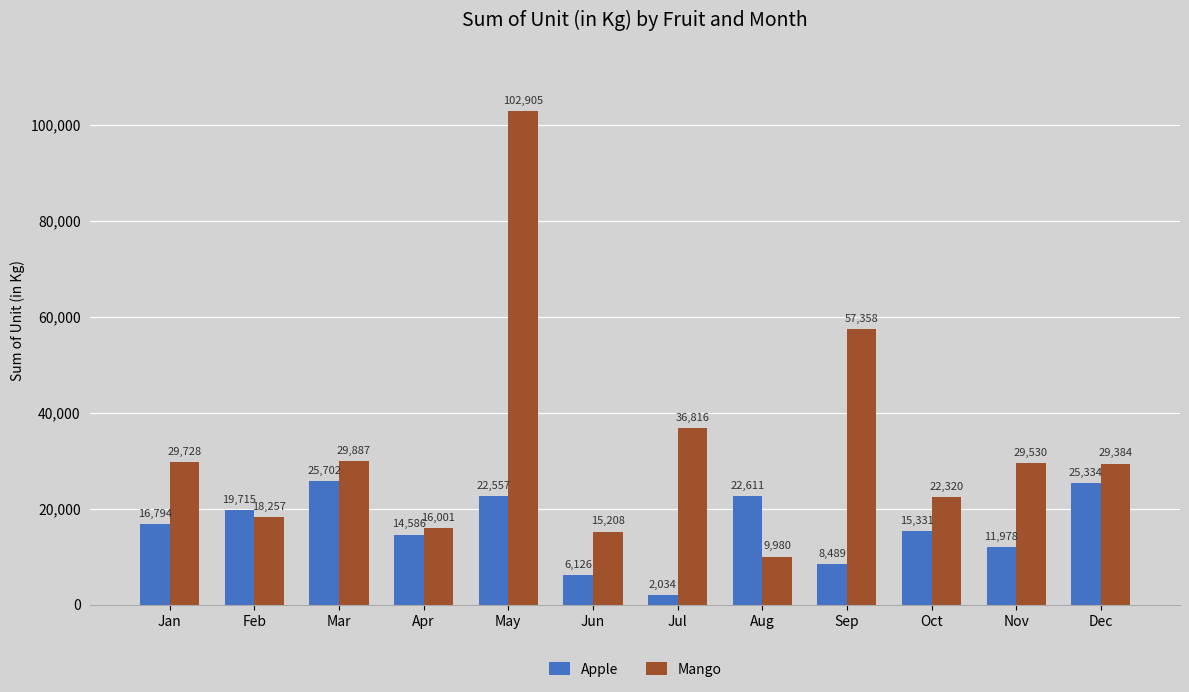

Are the bars grouped side by side (vs. stacked)?

Yes